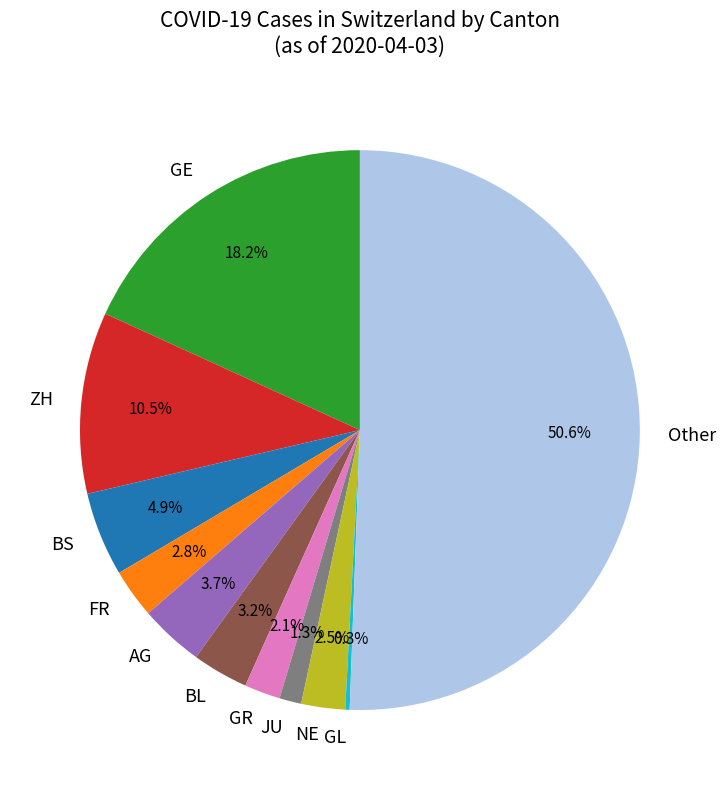

Does BS account for over 50% of the chart?

No